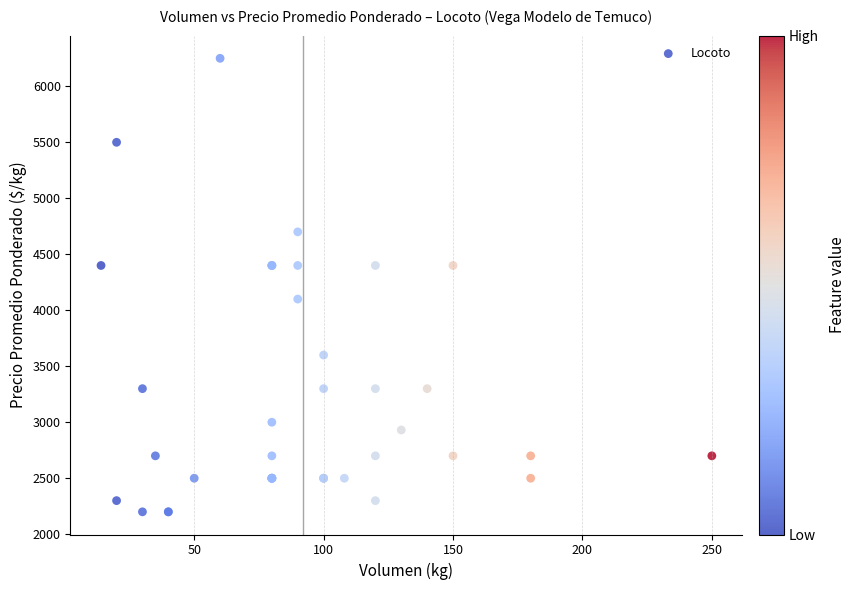

What Y value in the scatter plot is closest to 4225?

4100